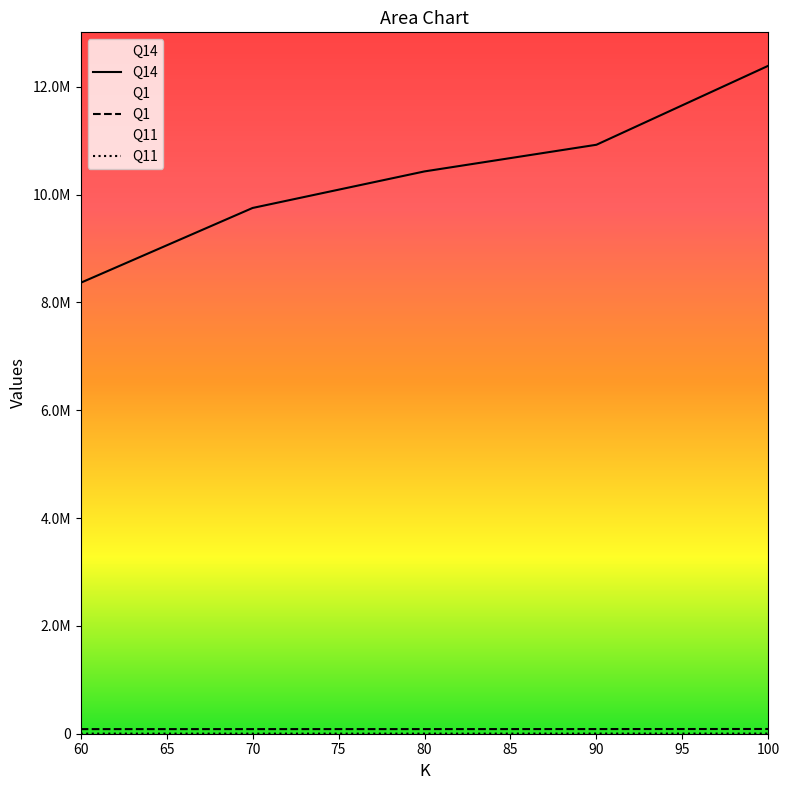

What is the total value across all series at 80?

10519432